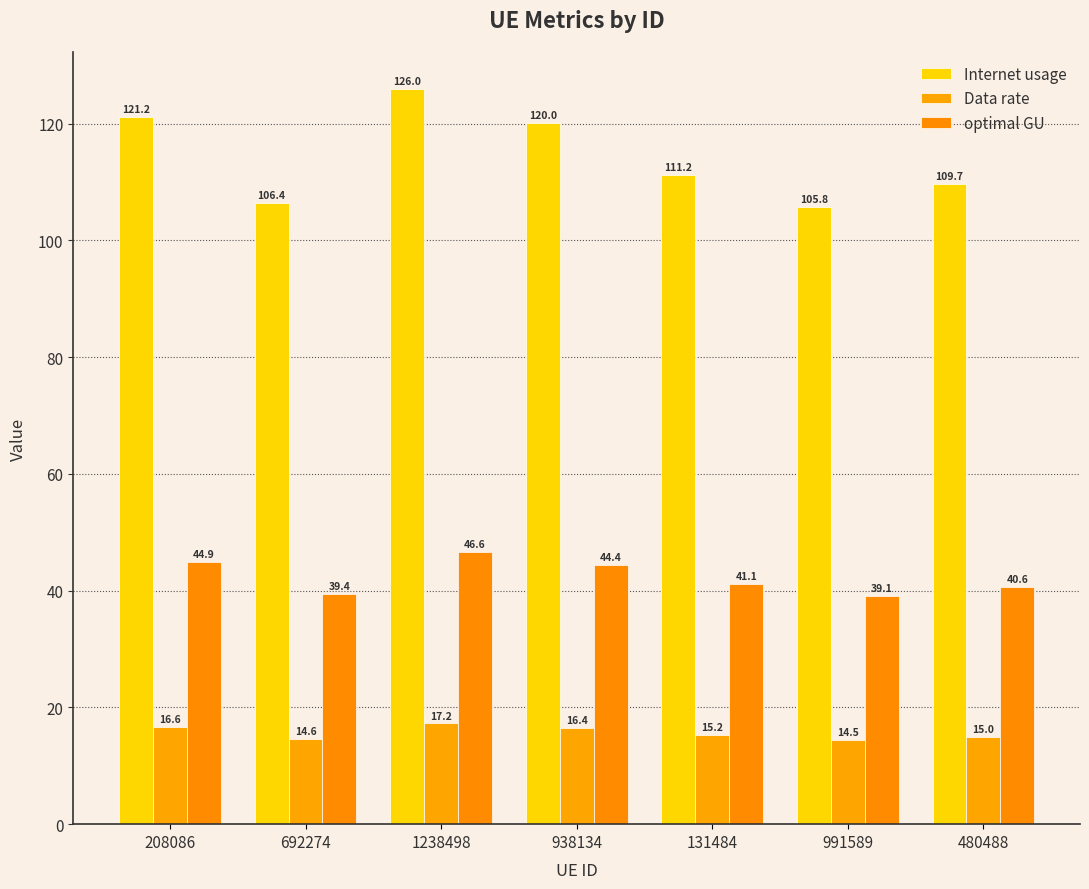

Is the value of optimal GU at 480488 greater than the value of Data rate at 991589?

Yes